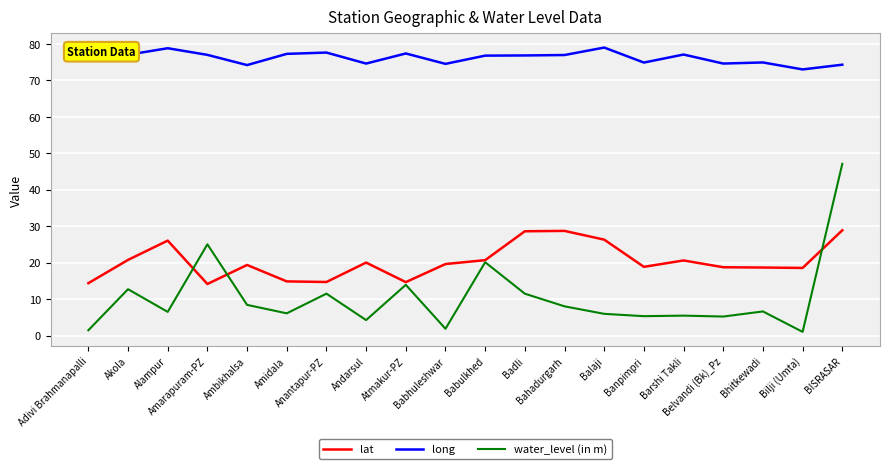

What is the total value across all series at Bhitkewadi?

100.1